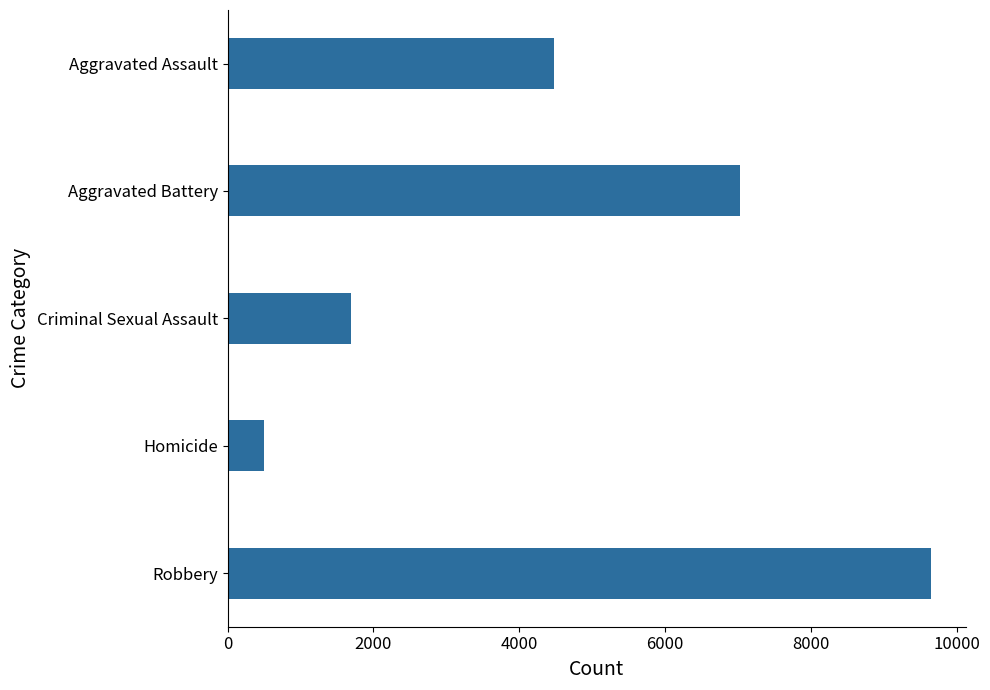

Which category has the lowest value across all series?

Homicide